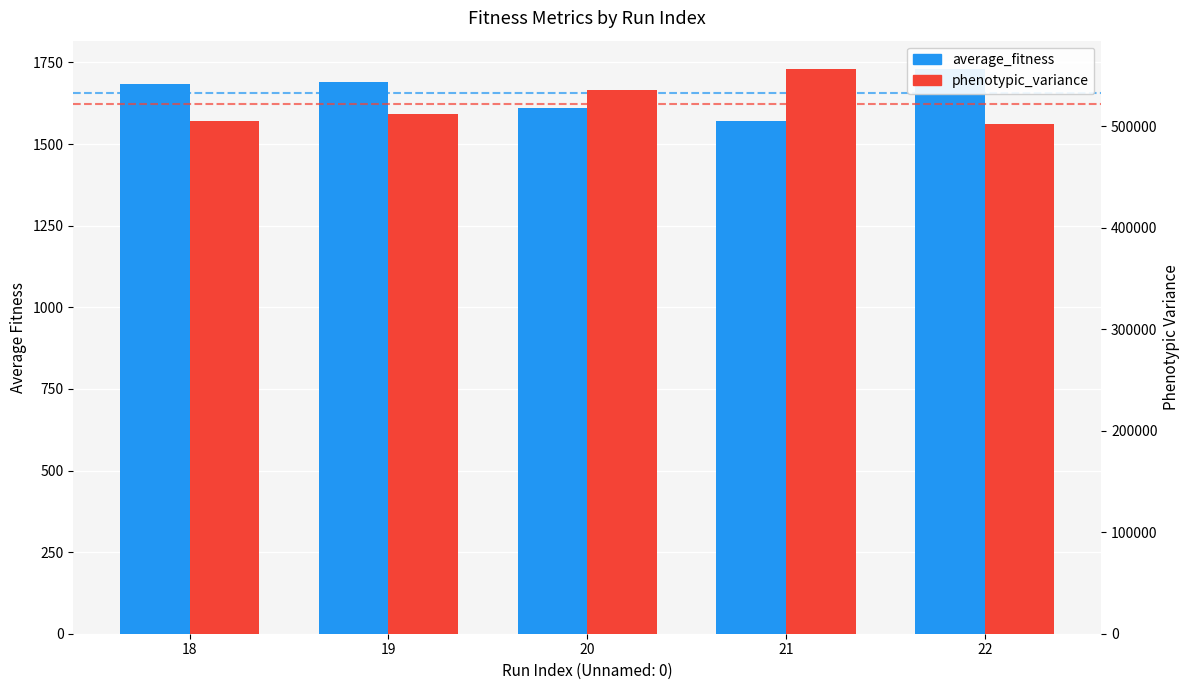

True or false: phenotypic_variance has a value of 763881.7 at 21.

False